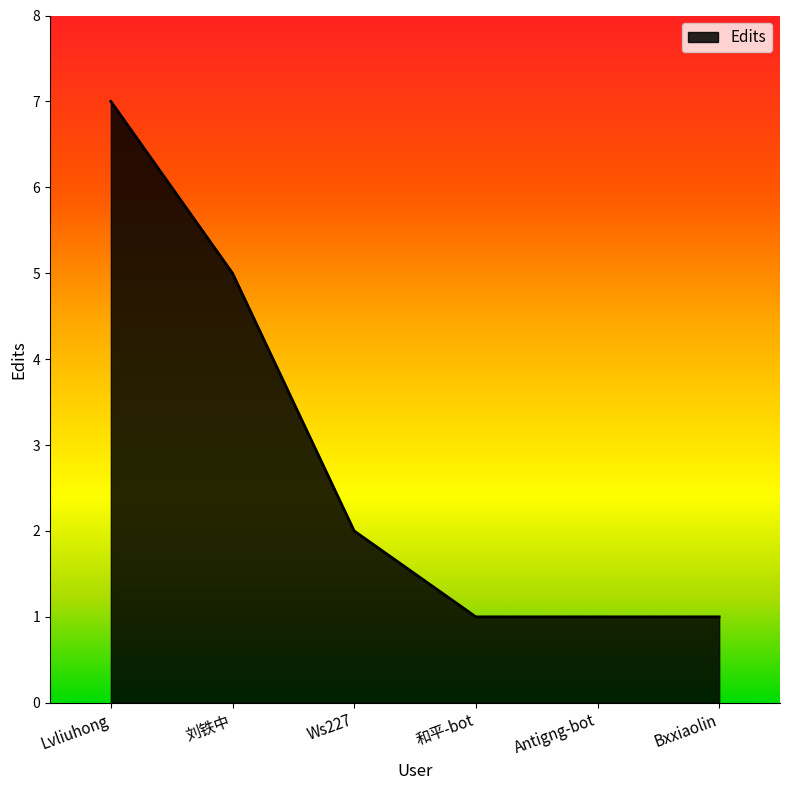

What position from the right is Lvliuhong?

6